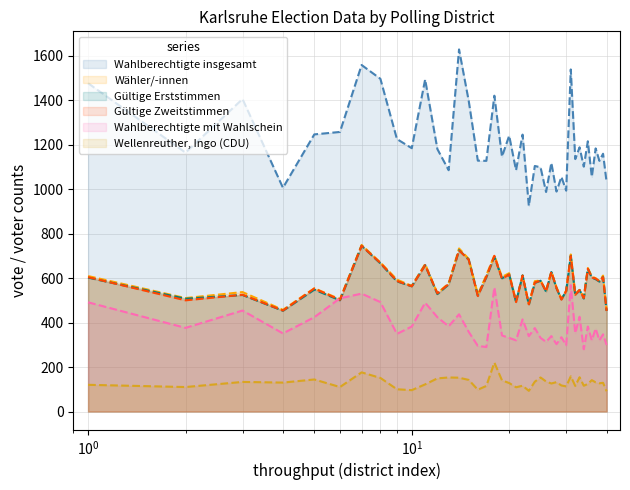

What is the smallest value displayed?

91